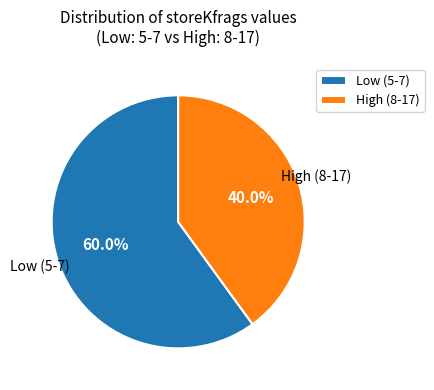

How much of the chart is everything except High (8-17)?

60.0%